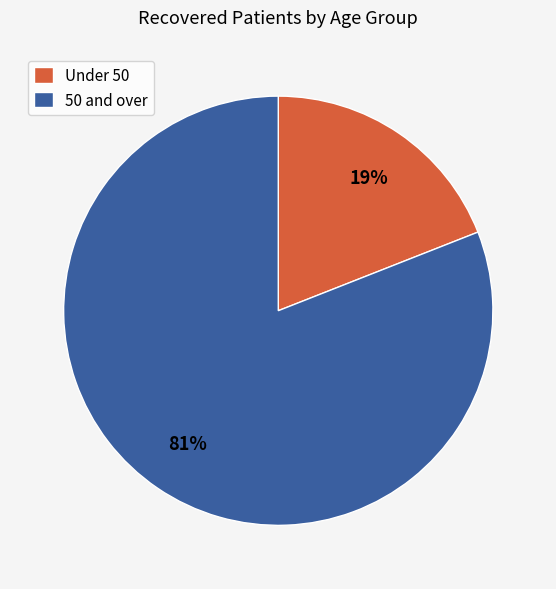

Does 50 and over represent more than half of the total?

Yes